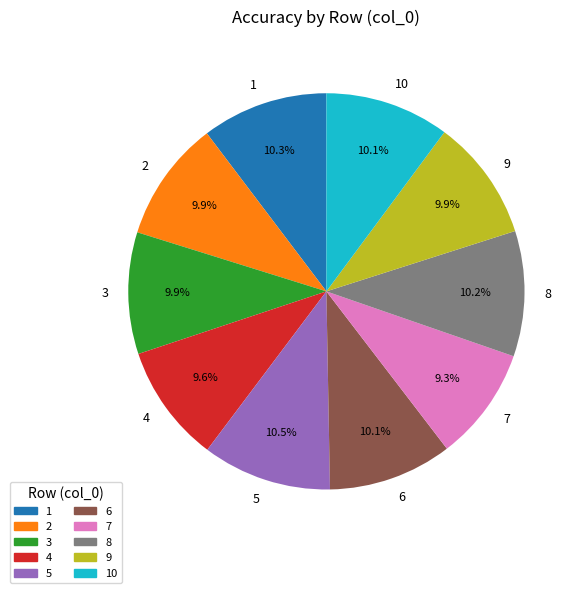

Is 3 the majority of the pie?

No